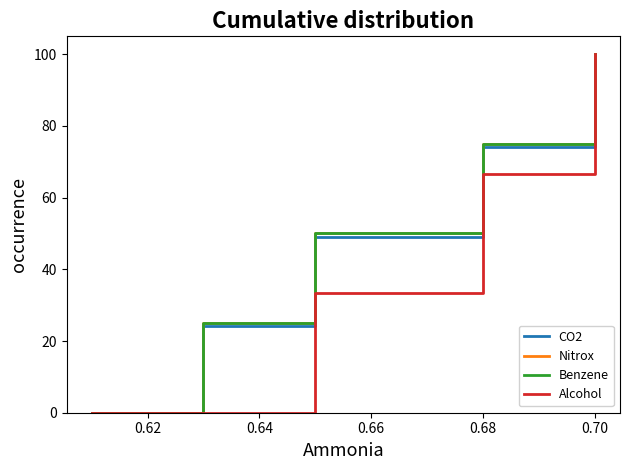

How many lines are shown in the chart?

4